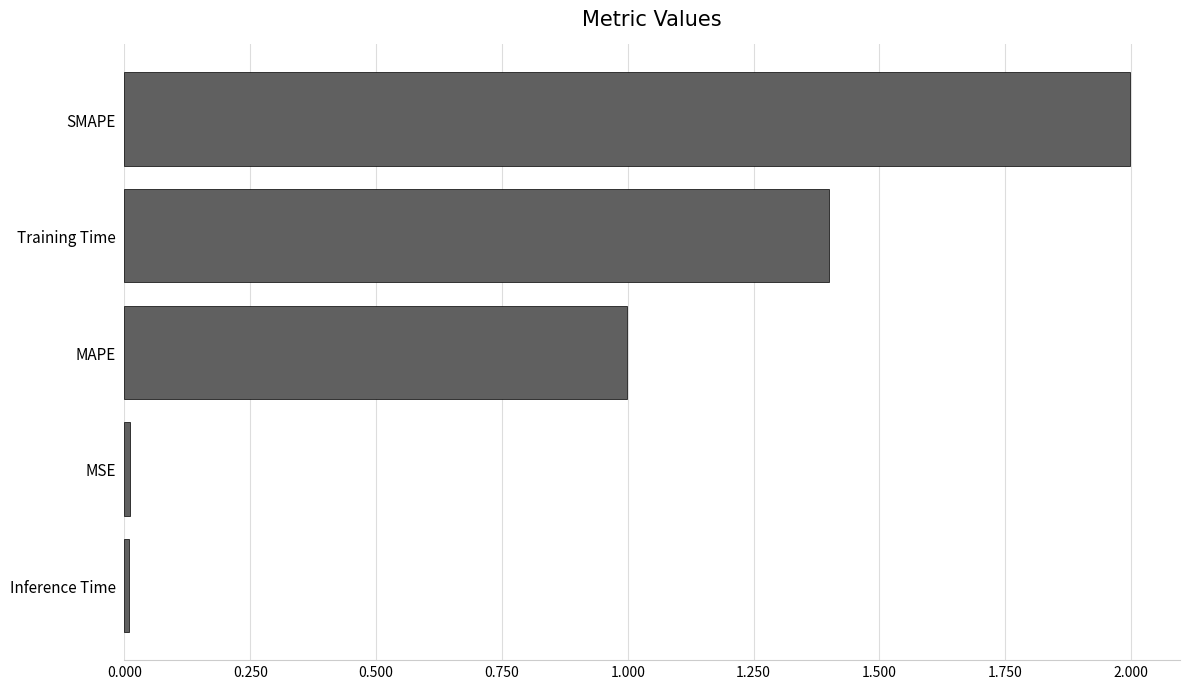

True or false: the data shows 0.0 at Inference Time.

True